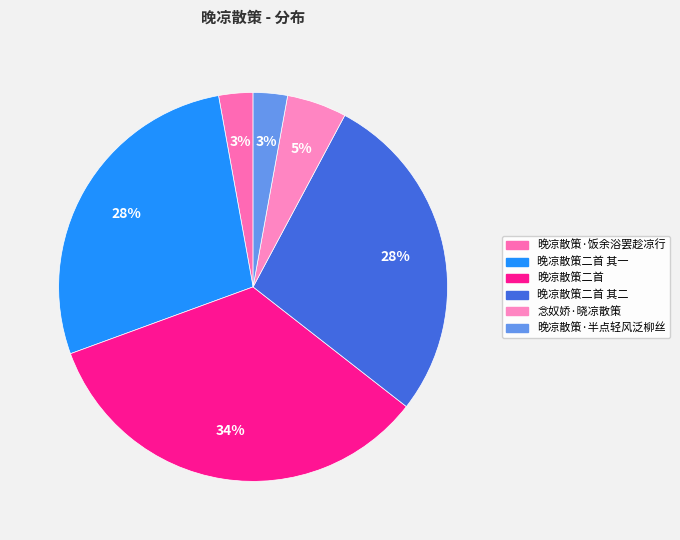

Count the number of slices in the pie.

6